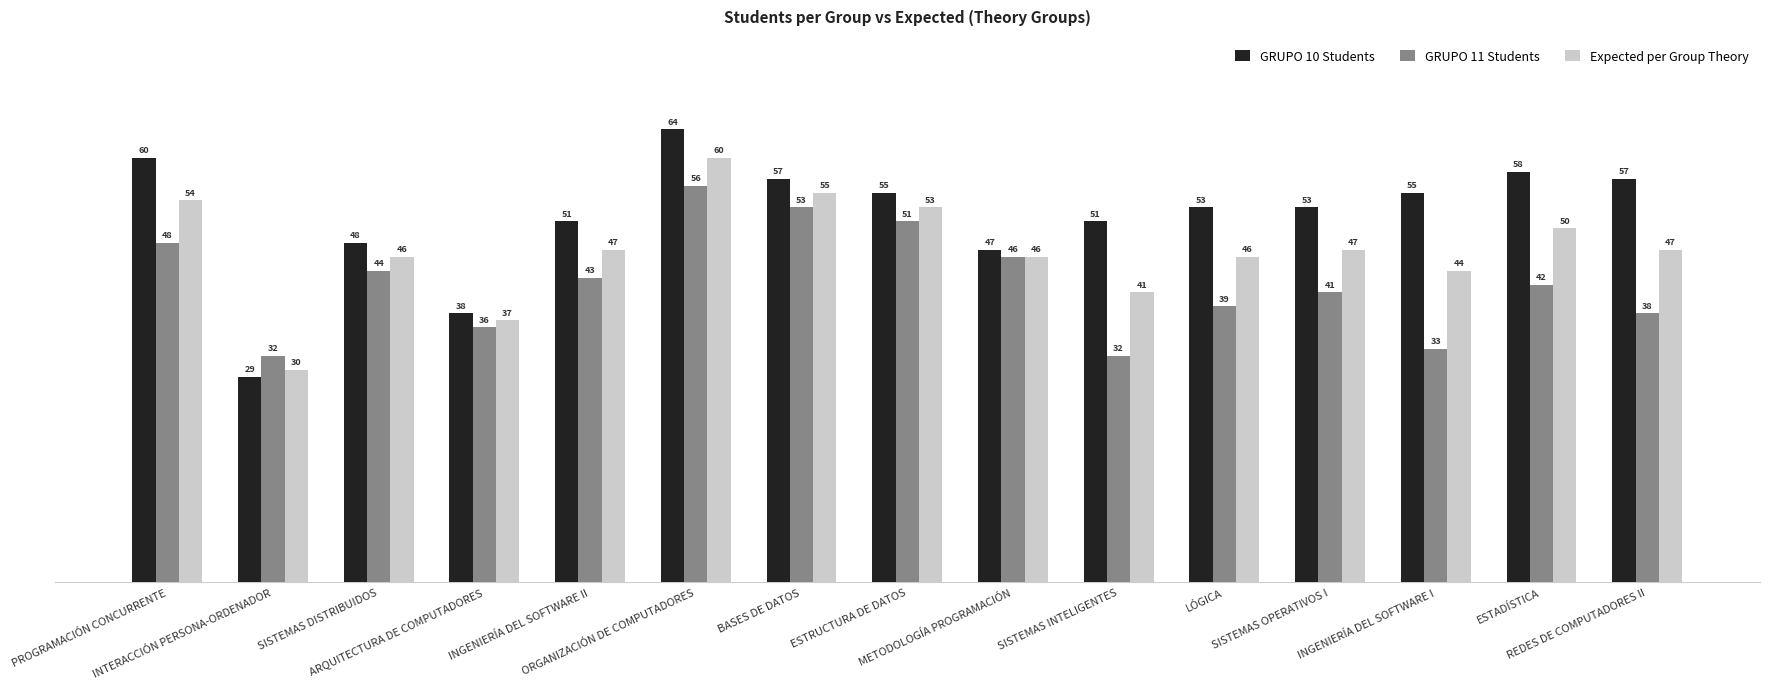

How many bars are there in each group?

3